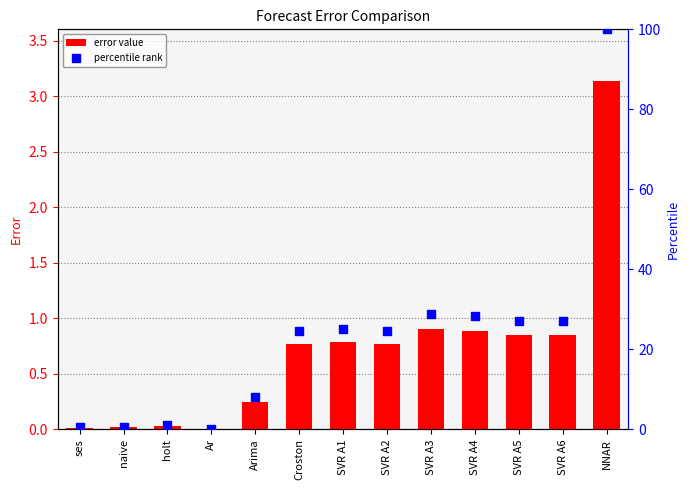

Is the value of col_1 at NNAR greater than the value of percentile at SVR A5?

No